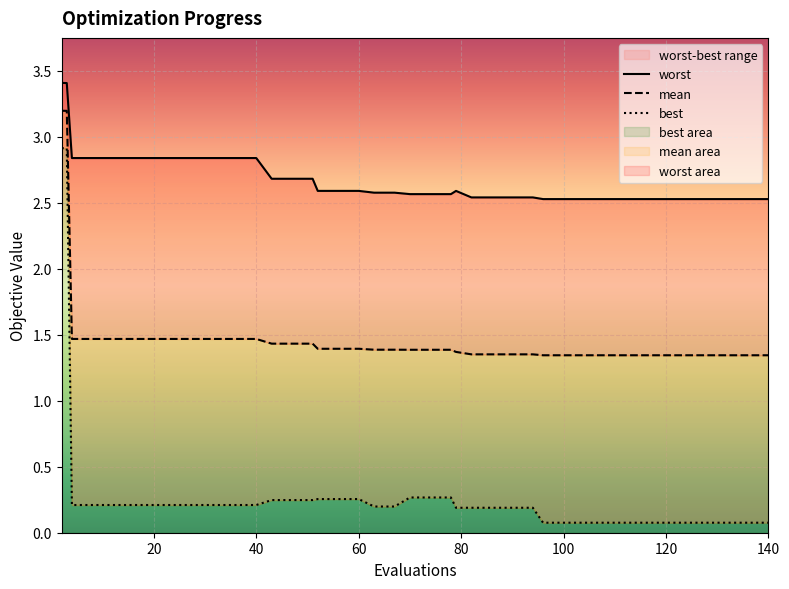

The worst series shows 4.5 at 140. True or false?

False